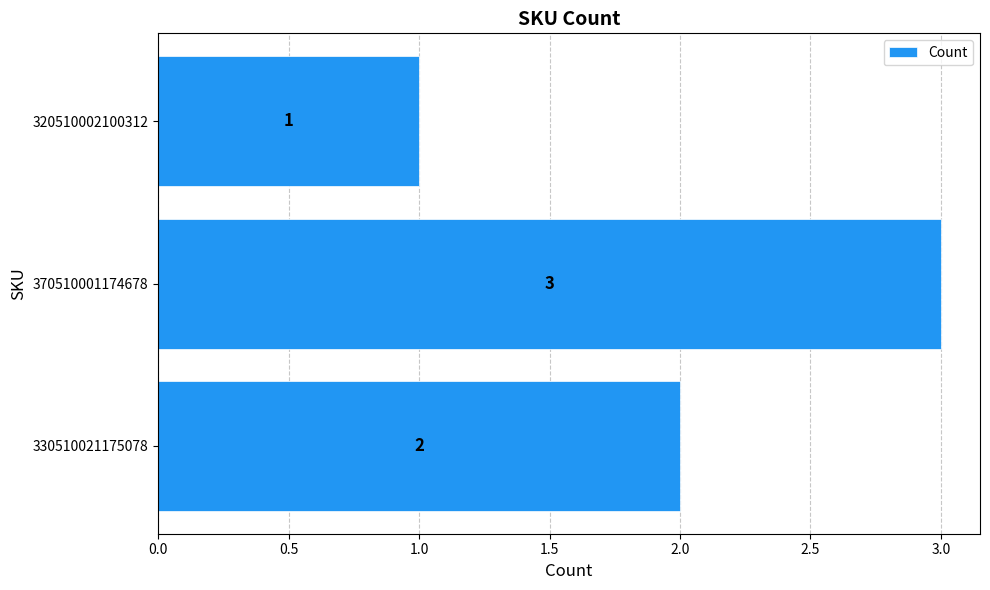

True or false: the data shows 2 at 330510021175078.

True